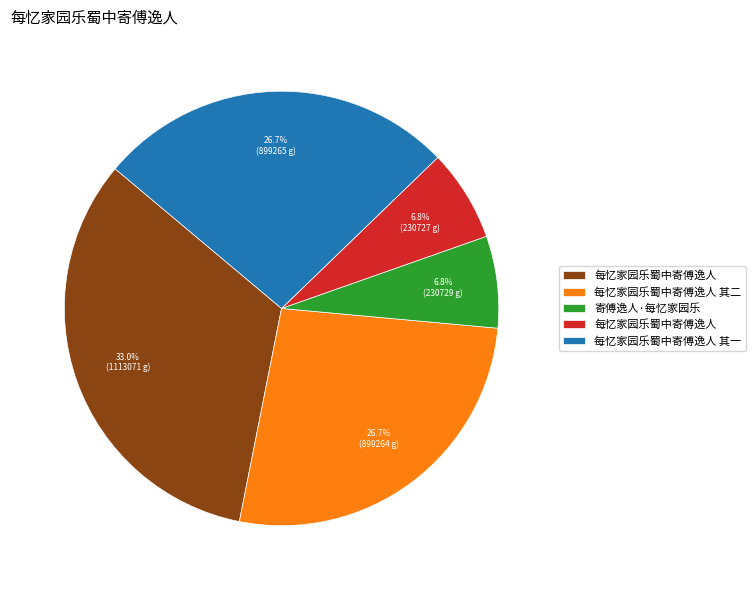

How many segments does this pie chart have?

5